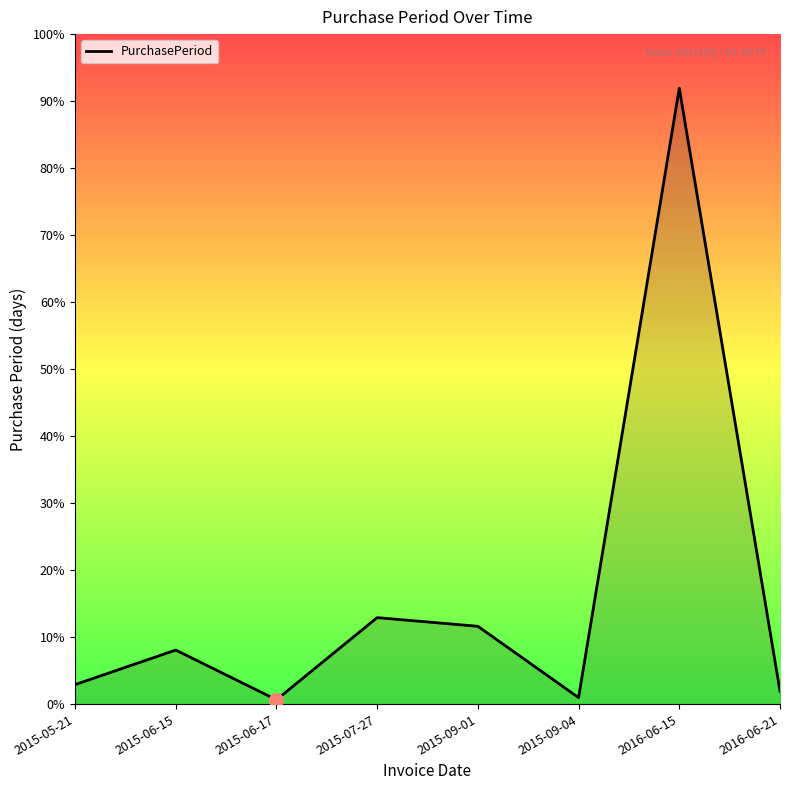

At which label does the data first exceed 25?

2015-07-27